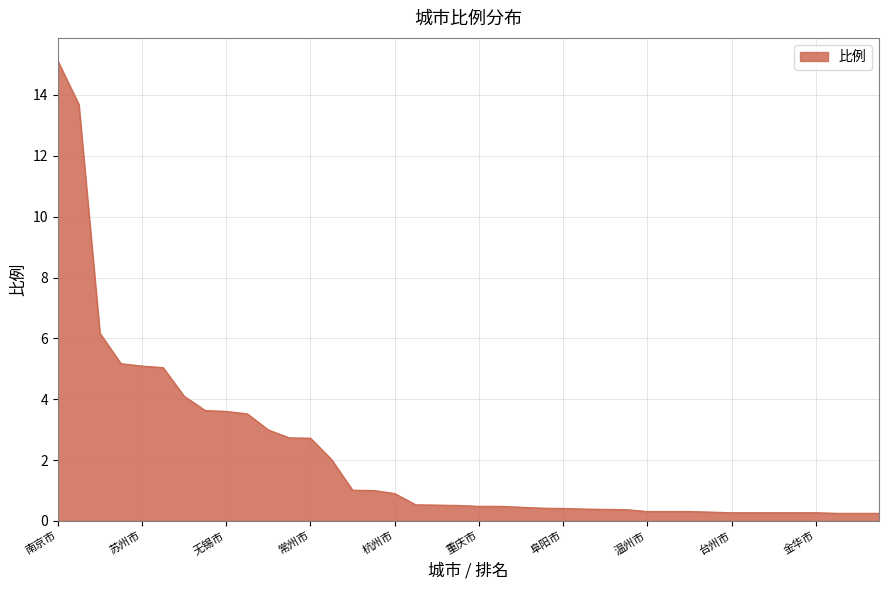

How many lines are shown in the chart?

1